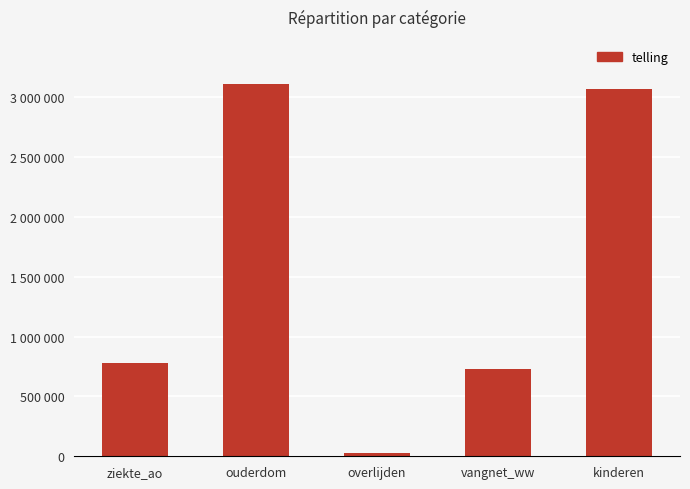

At which label is the value closest to 1567598?

ziekte_ao